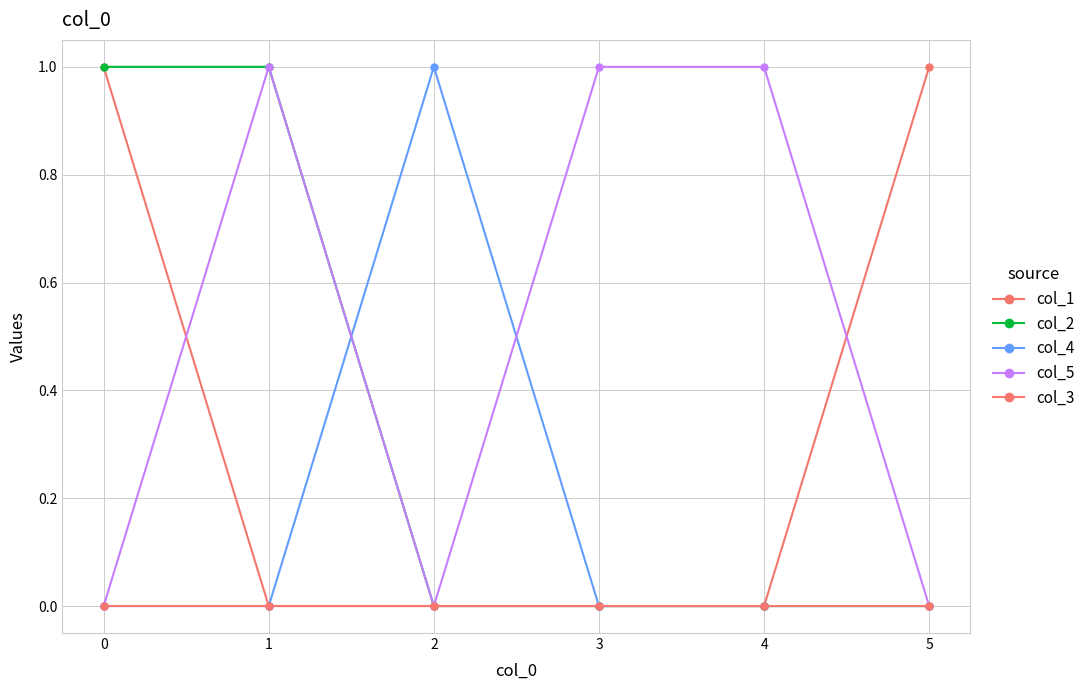

What is the difference between the second highest and minimum values in the col_2 series?

1